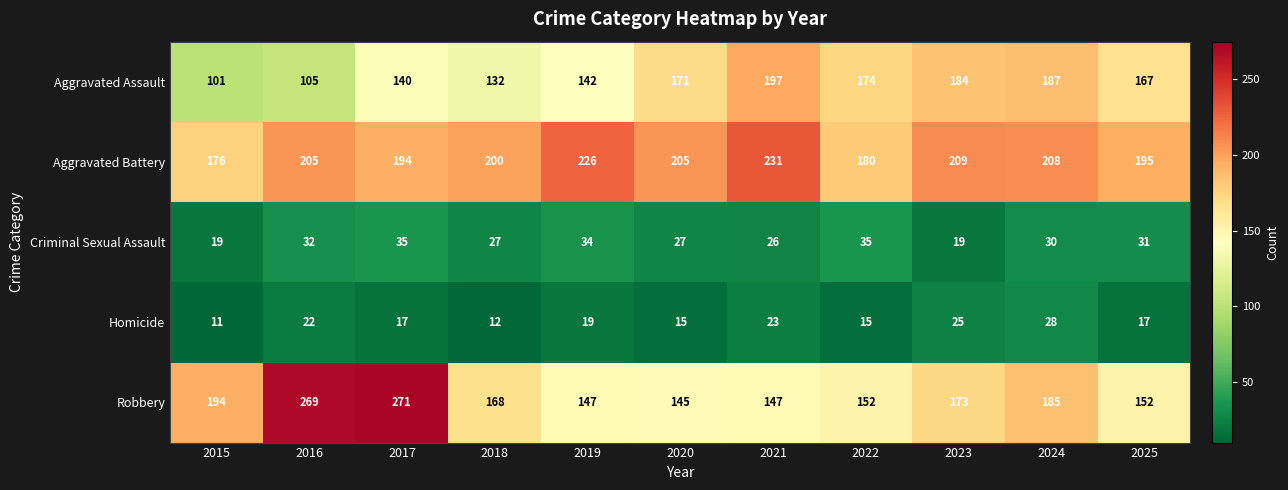

At which label does Robbery first exceed 168?

2015